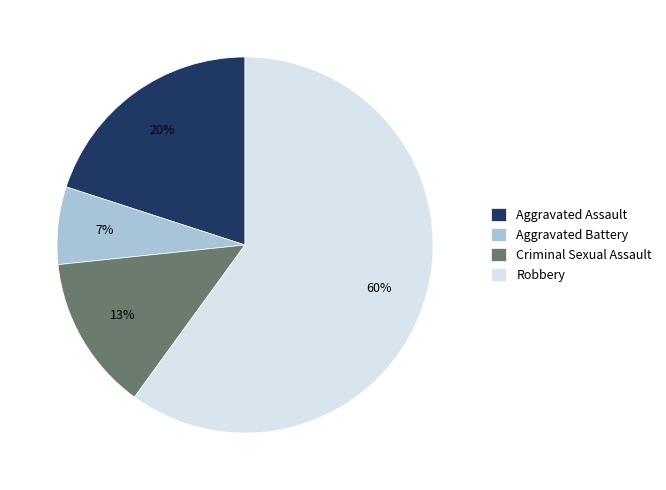

True or false: Robbery accounts for 73% of the total.

False